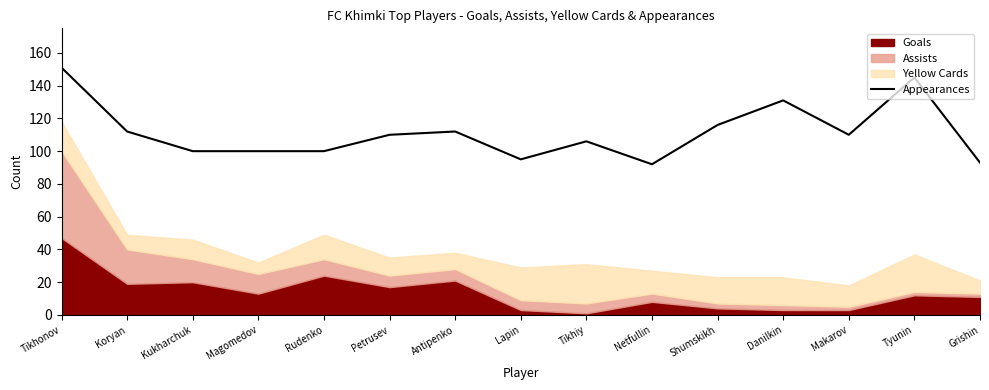

Is it true that Appearances equals 137 at Magomedov?

False